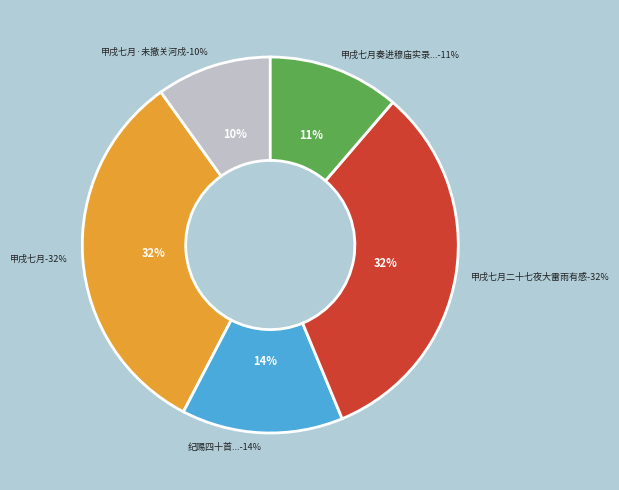

Does 甲戌七月 represent more than half of the total?

No